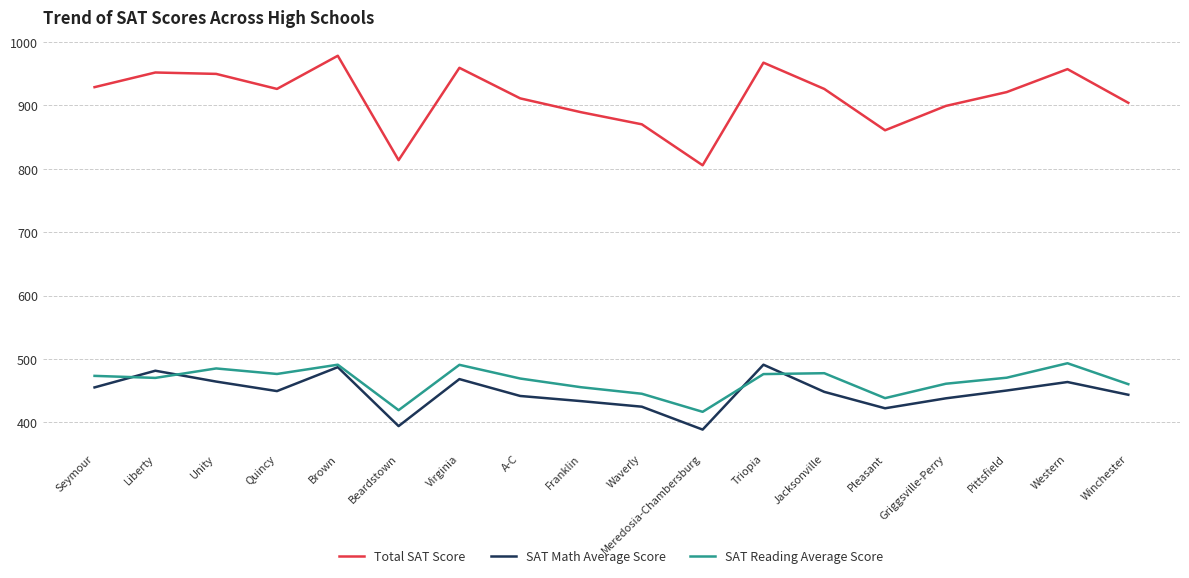

What position from the right is Beardstown?

13